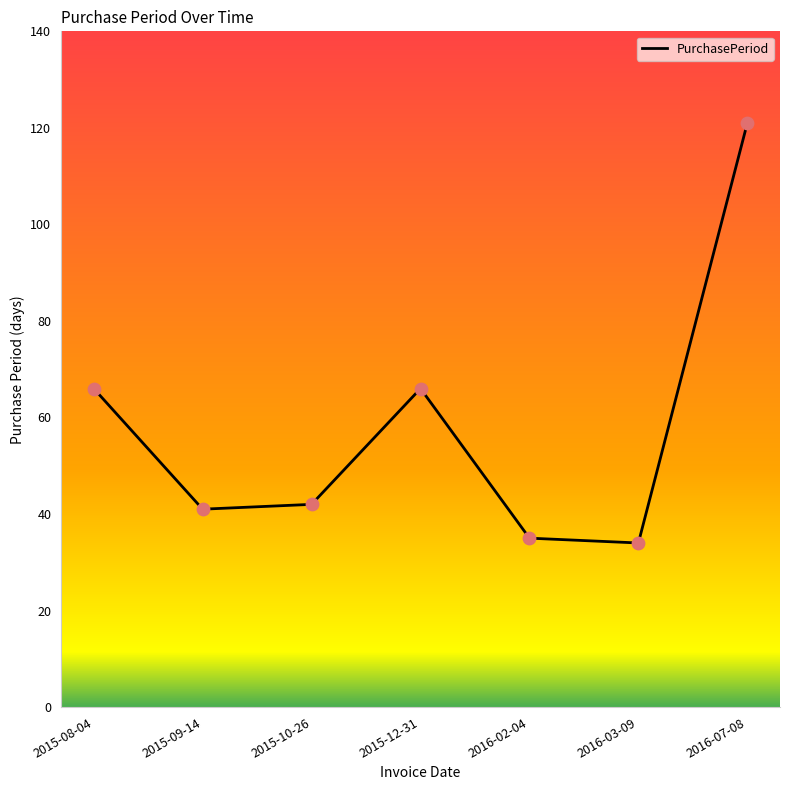

What is the change in value from 2016-02-04 to 2016-03-09?

-1